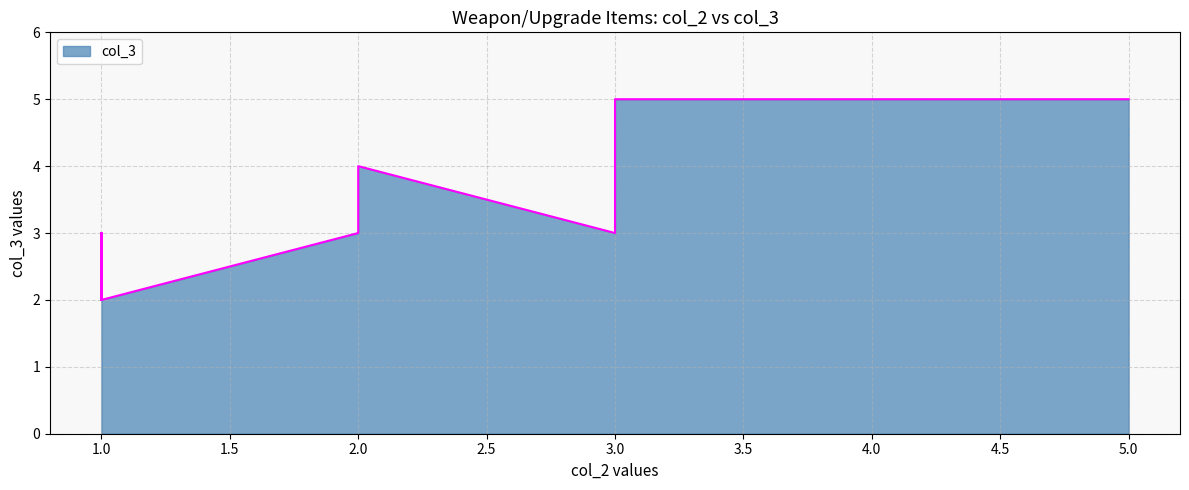

What is the difference between the maximum and minimum values?

3